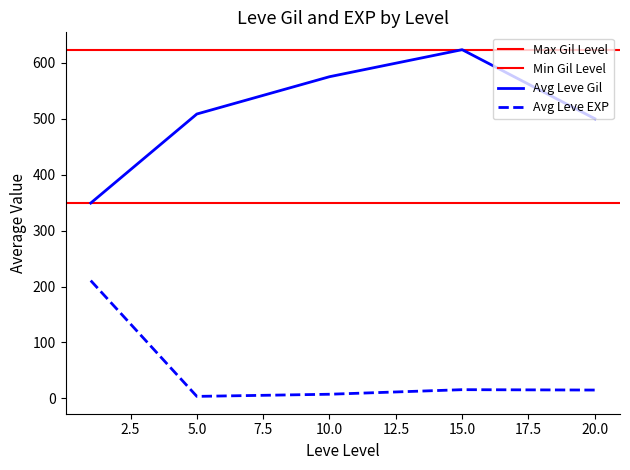

The value of Avg Leve Gil at 5.0 is 806.4. True or false?

False